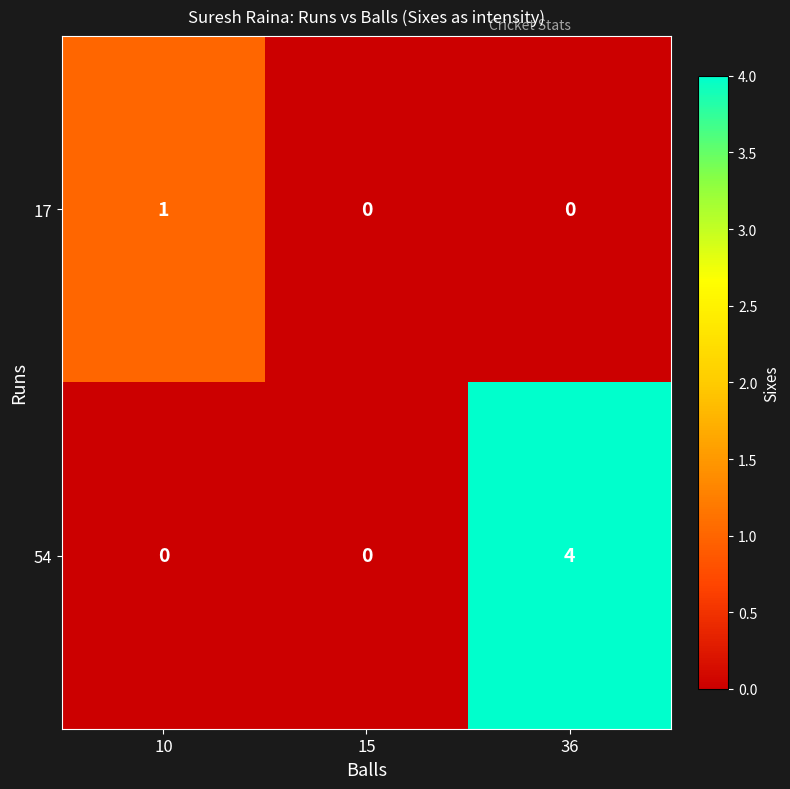

Reading left to right, list all the values displayed in this chart.

17: 10=1	15=0	36=0
54: 10=0	15=0	36=4